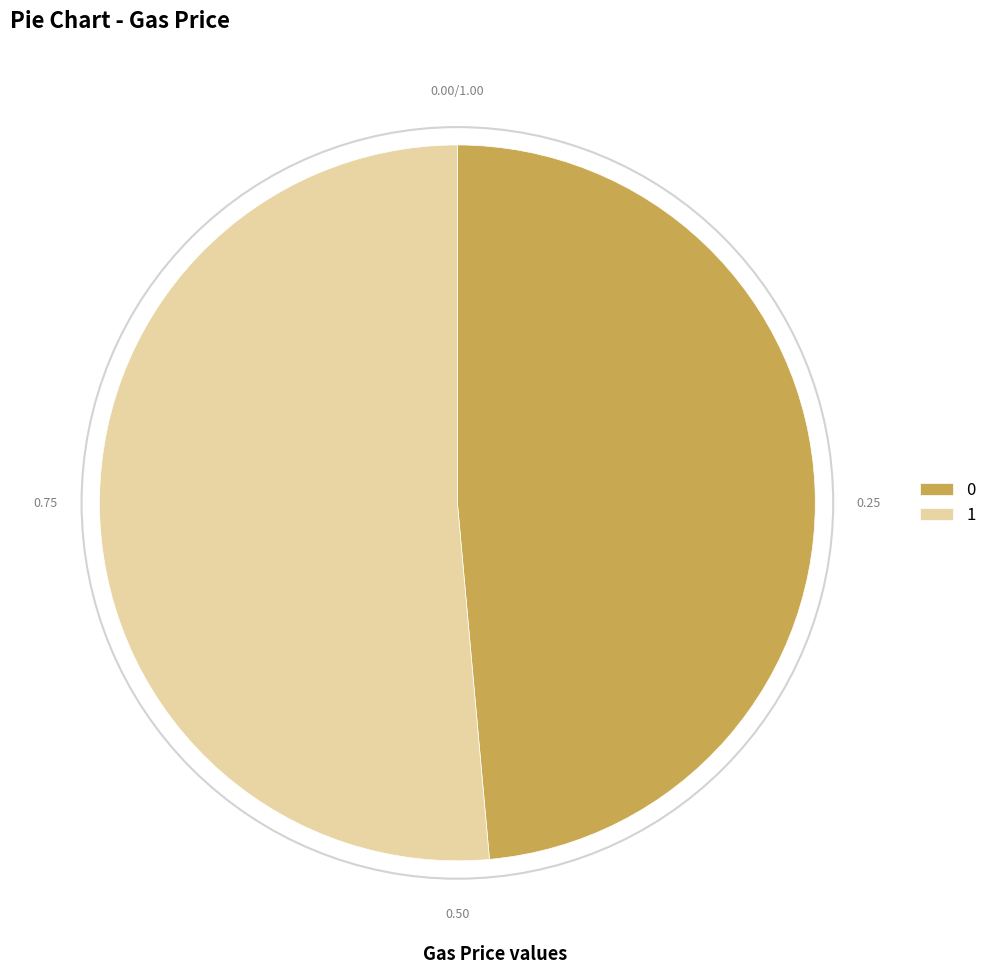

True or false: 1 accounts for 51% of the total.

True